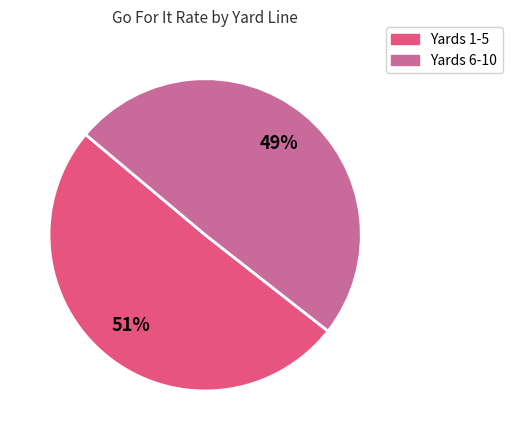

Count the number of slices in the pie.

2